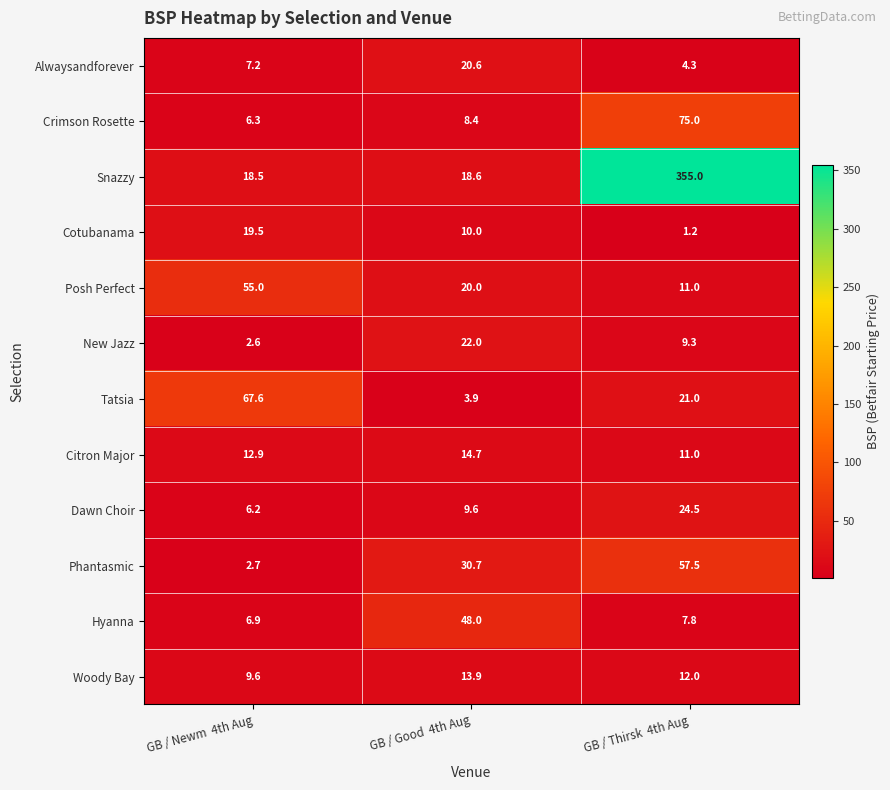

What is the total value across all series at GB / Thirsk  4th Aug?

589.6